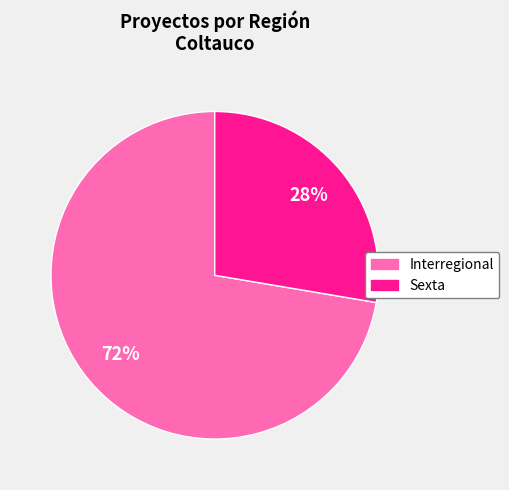

To the nearest percent, what is the average slice percentage?

50%